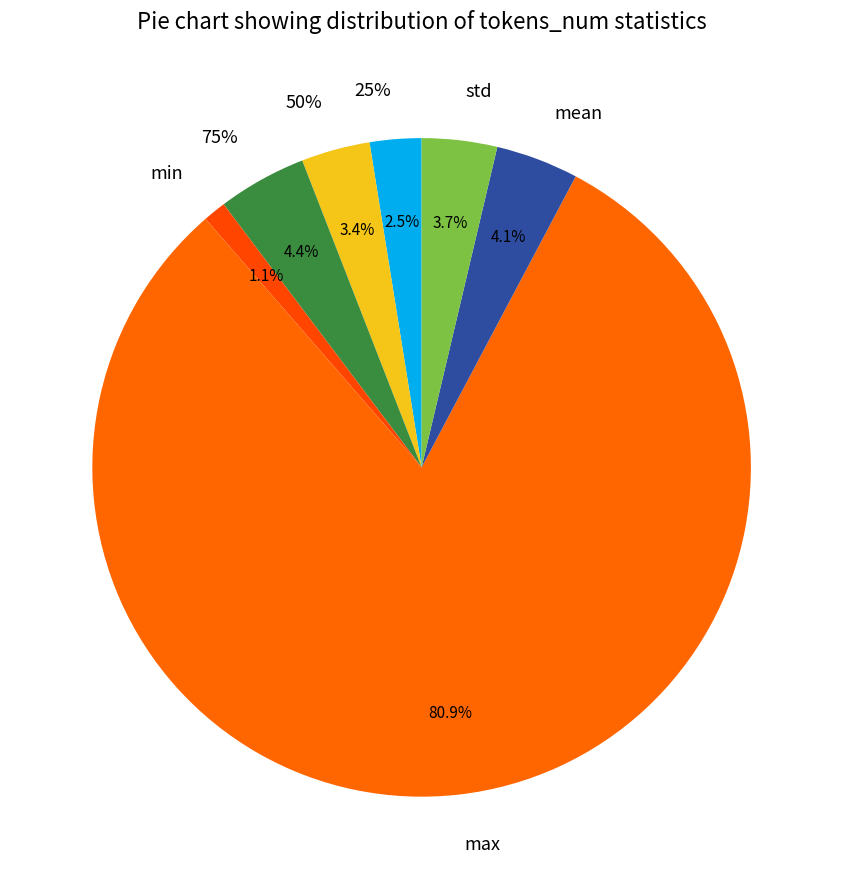

What is the smallest slice in the pie chart?

min